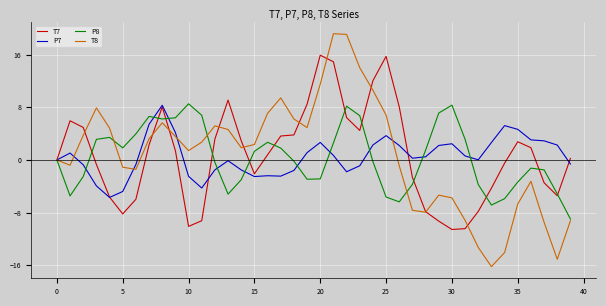

What is the minimum value shown in the chart?

-16.2